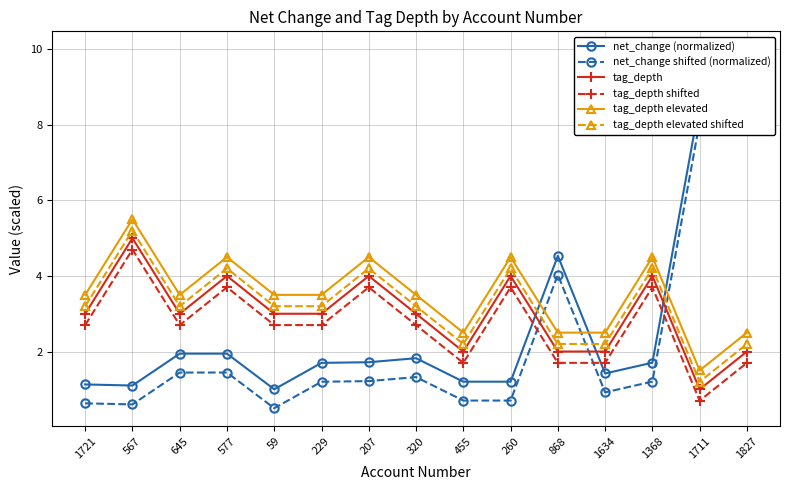

What is the label of the 11th point from the left?

868